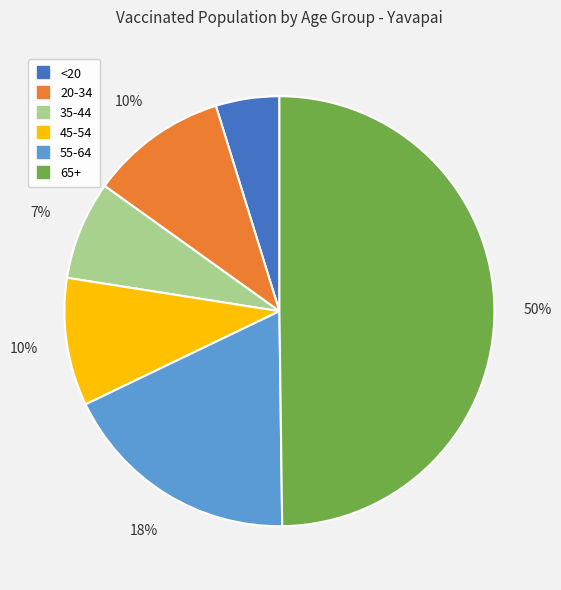

True or false: 35-44 accounts for 7% of the total.

True